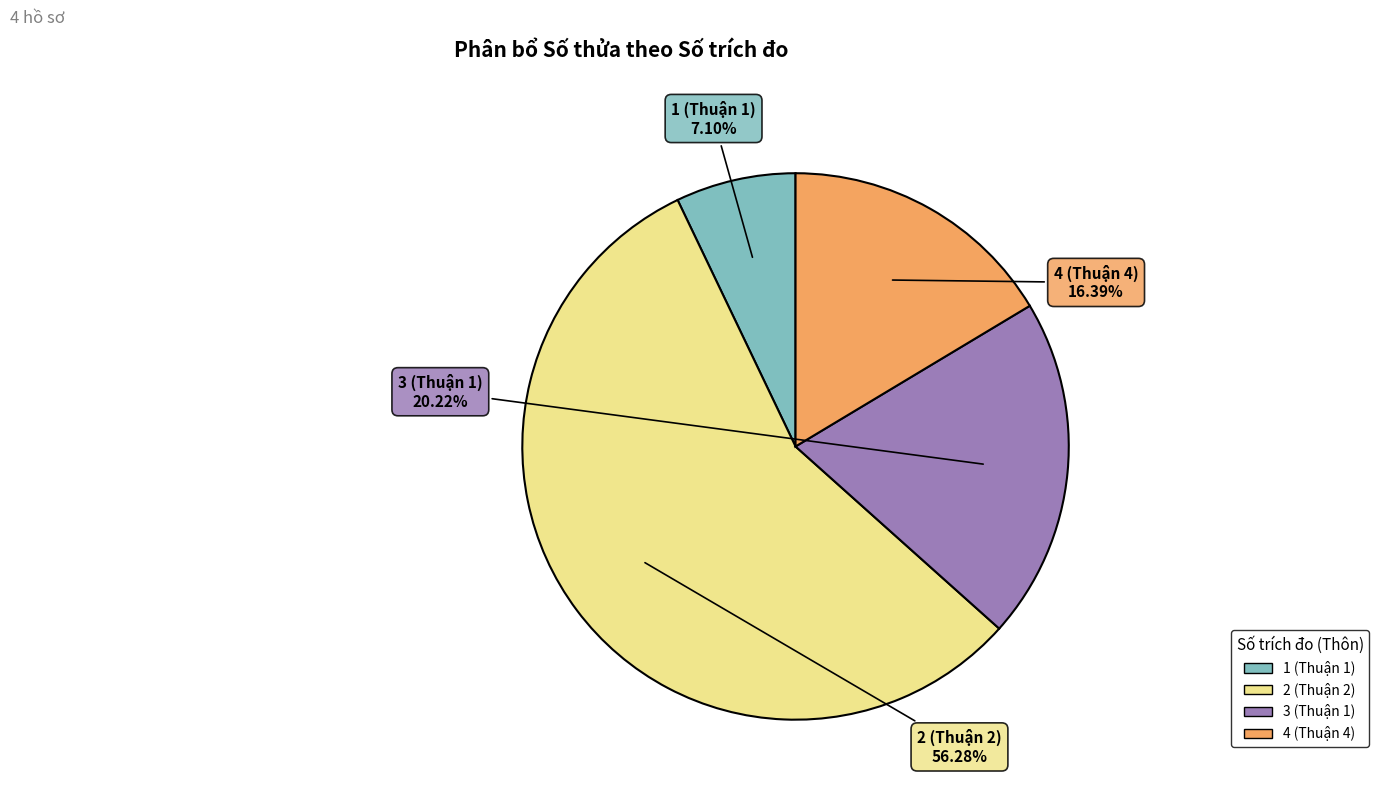

What is the smallest slice in the pie chart?

1 (Thuận 1)